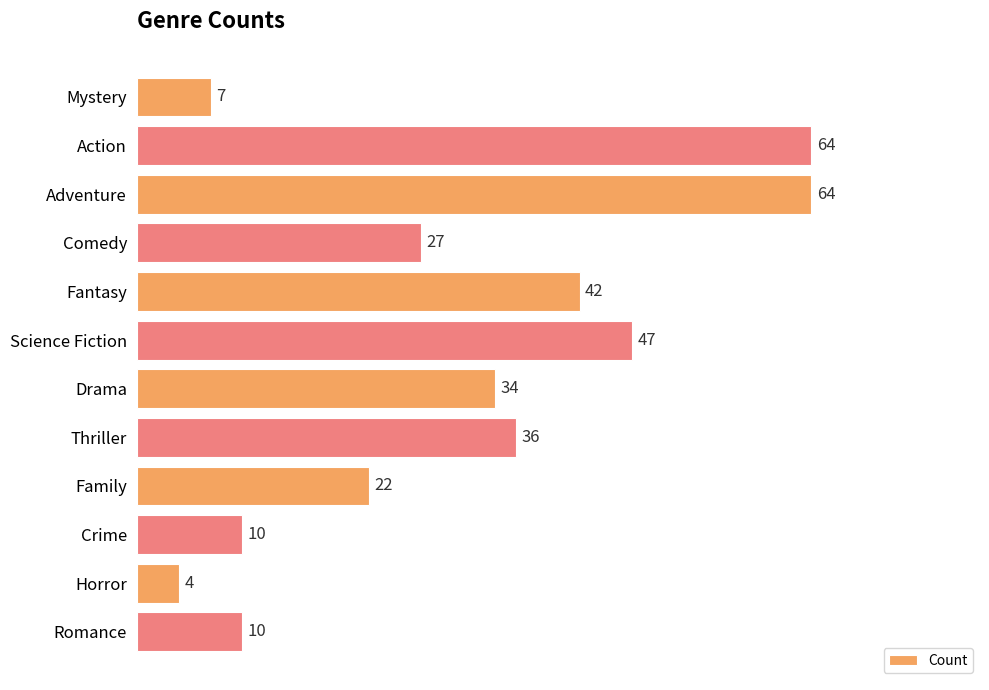

What is the label of the 6th bar from the bottom?

Drama